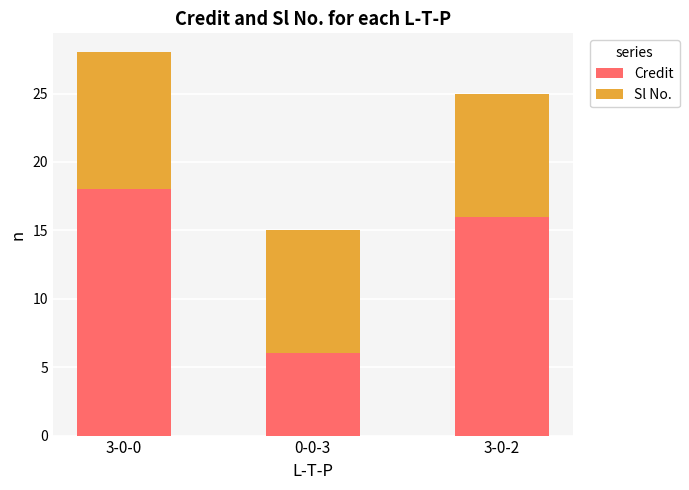

What is the difference between the Credit values at 3-0-2 and 0-0-3?

10